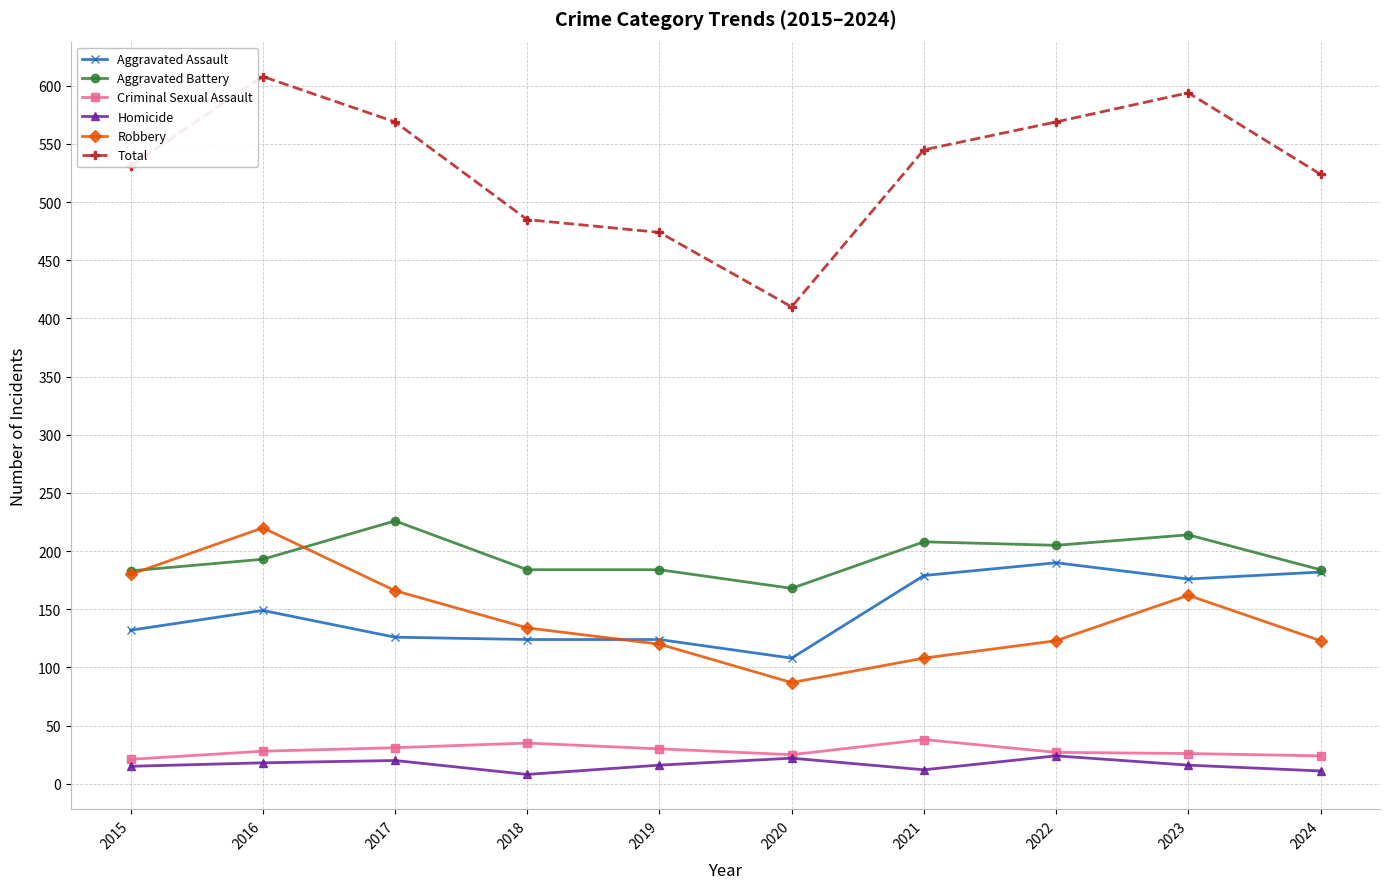

What is the value of the Aggravated Battery point at the 7th from the left?

208